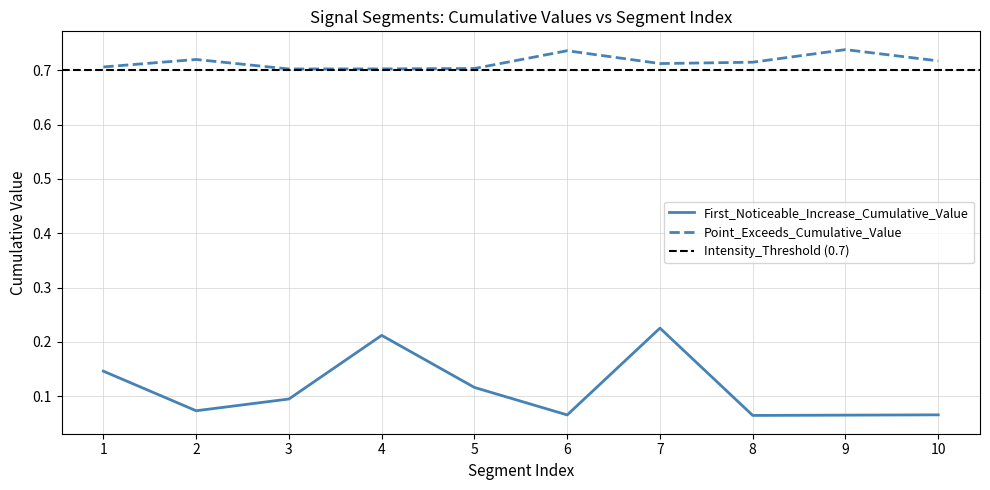

True or false: First_Noticeable_Increase_Cumulative_Value has a value of 0.1 at 4.

False